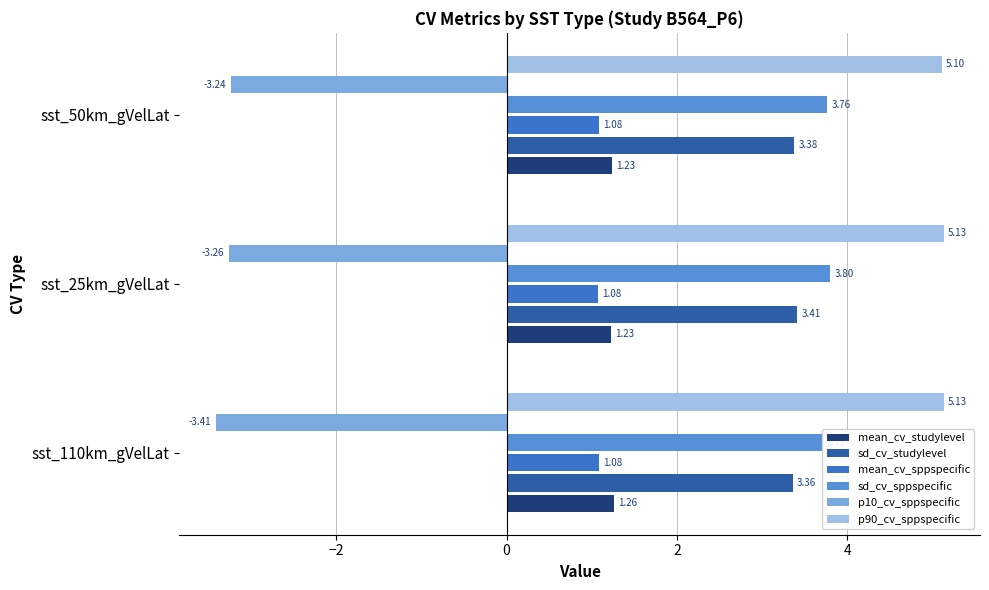

What is the average value of the mean_cv_sppspecific series?

1.1